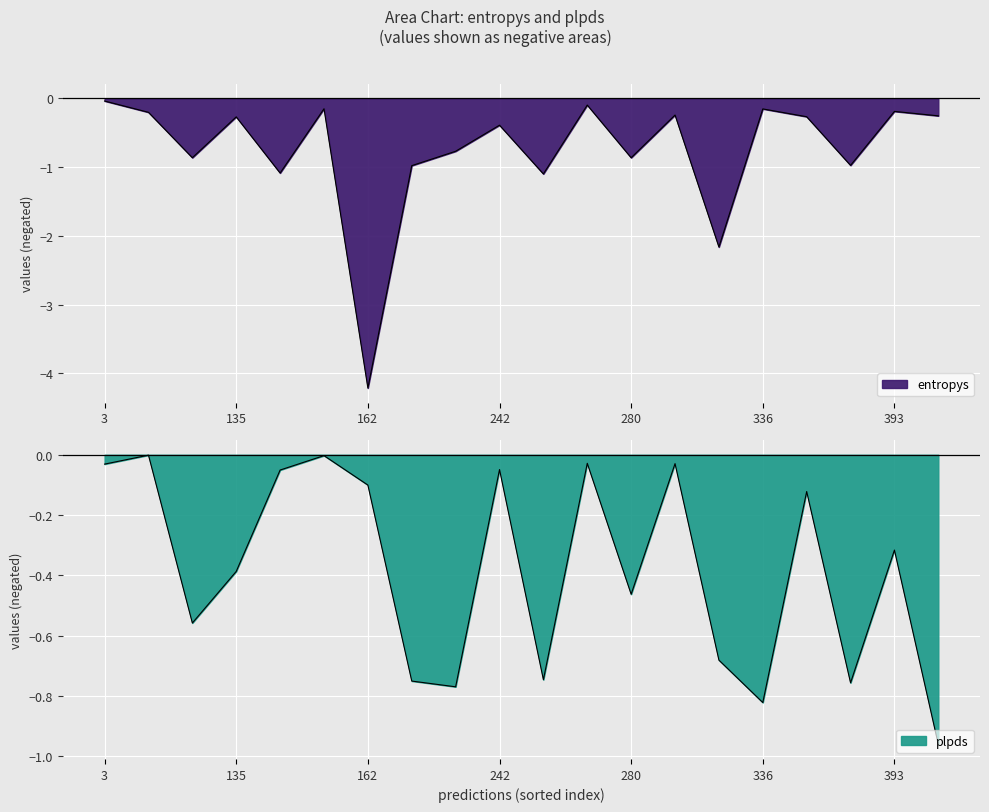

At which category is the sum across all series the highest?

3